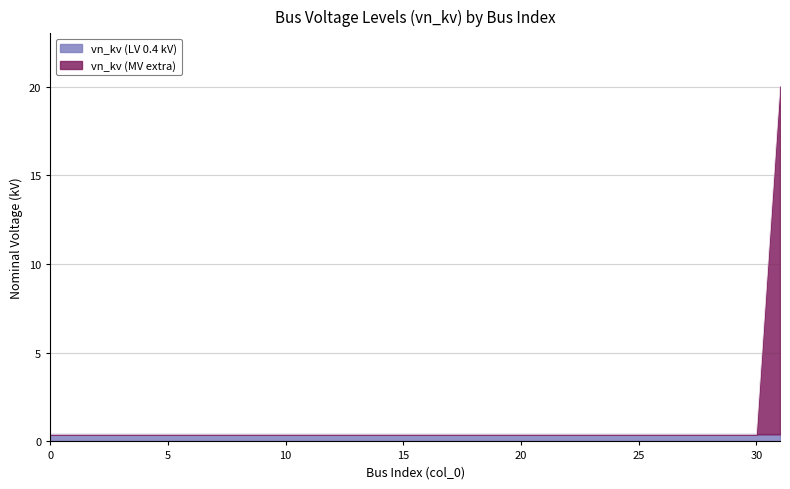

True or false: vn_kv (LV 0.4 kV) has a value of 0.4 at 30.

True